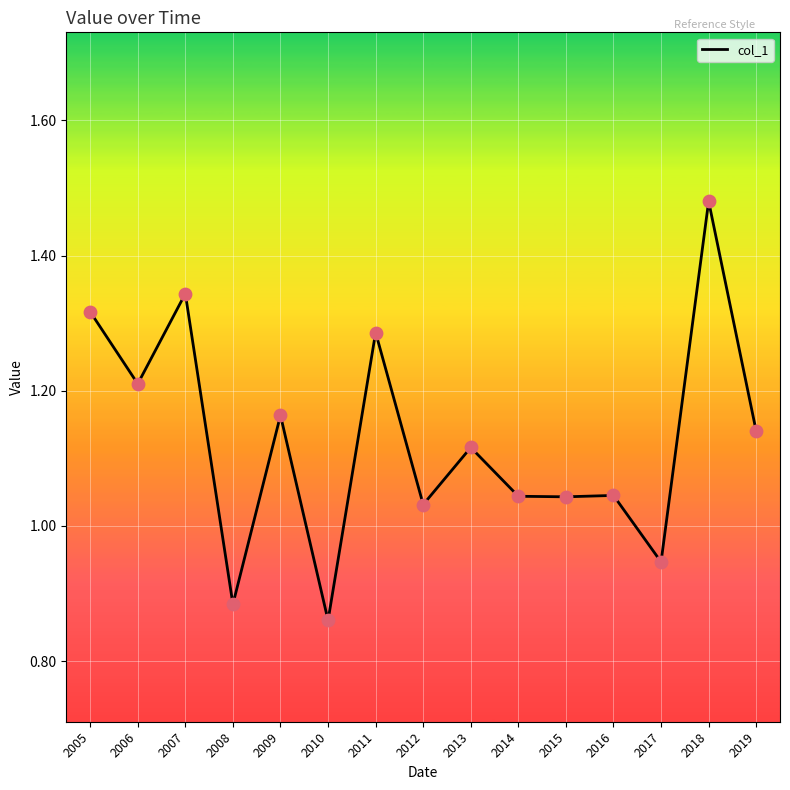

Between 2019 and 2018, which is larger?

2018